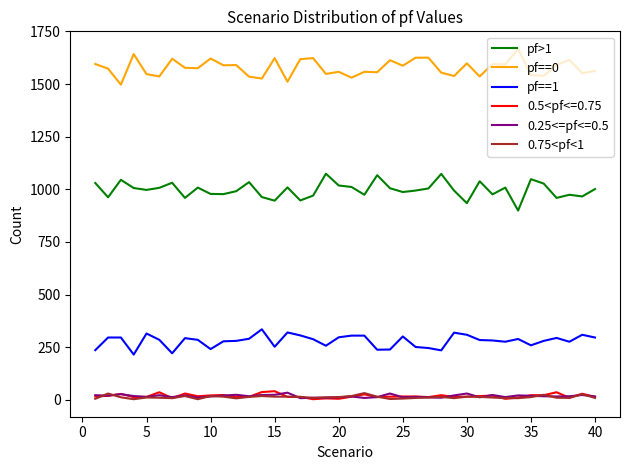

Which series has the largest total across all categories?

pf==0